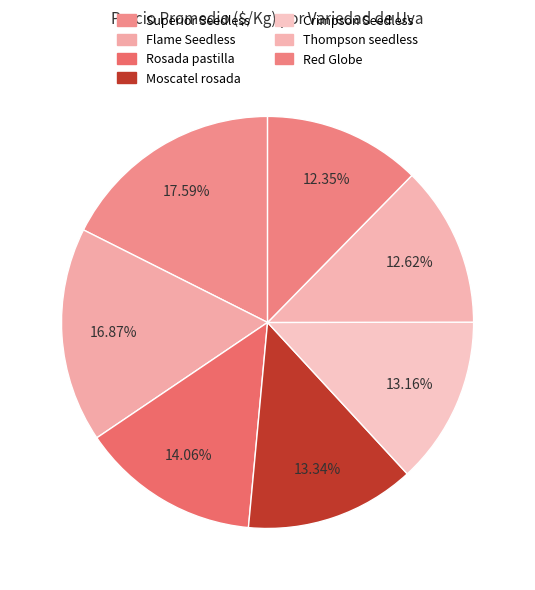

Count the number of slices in the pie.

7